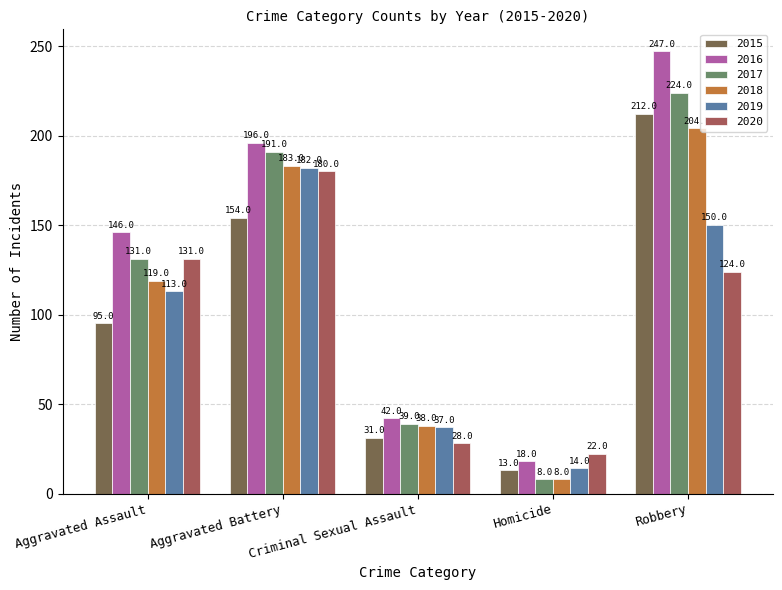

Where is 2020 nearest to the value 101?

Robbery